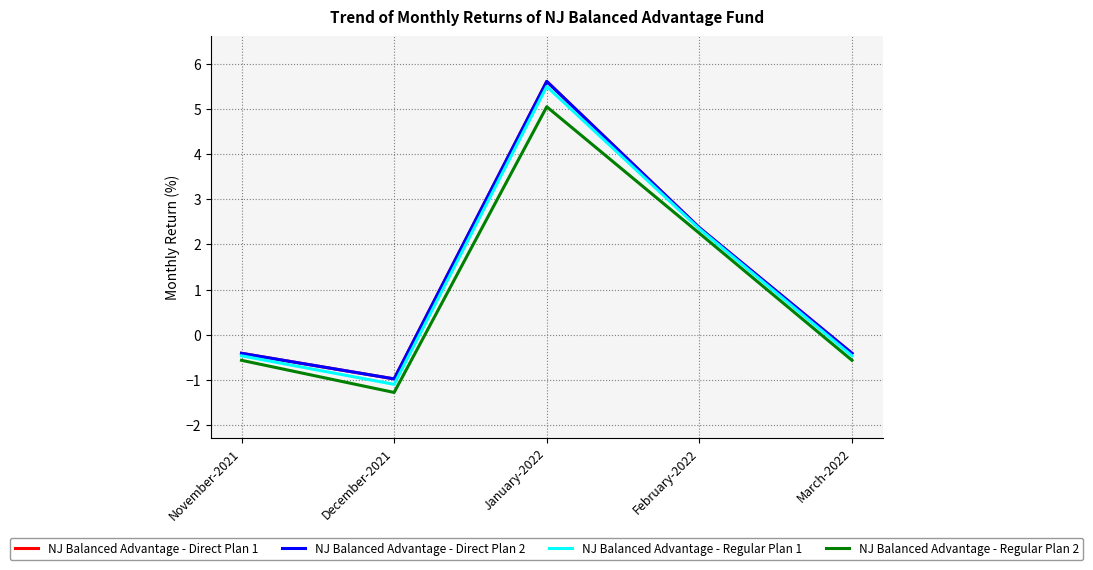

Reading left to right, what are all the values shown in this chart?

NJ Balanced Advantage - Direct Plan 1: November-2021=-0.4	December-2021=-1.0	January-2022=5.6	February-2022=2.4	March-2022=-0.4
NJ Balanced Advantage - Direct Plan 2: November-2021=-0.4	December-2021=-1.0	January-2022=5.6	February-2022=2.4	March-2022=-0.4
NJ Balanced Advantage - Regular Plan 1: November-2021=-0.5	December-2021=-1.1	January-2022=5.5	February-2022=2.3	March-2022=-0.5
NJ Balanced Advantage - Regular Plan 2: November-2021=-0.6	December-2021=-1.3	January-2022=5.1	February-2022=2.2	March-2022=-0.6